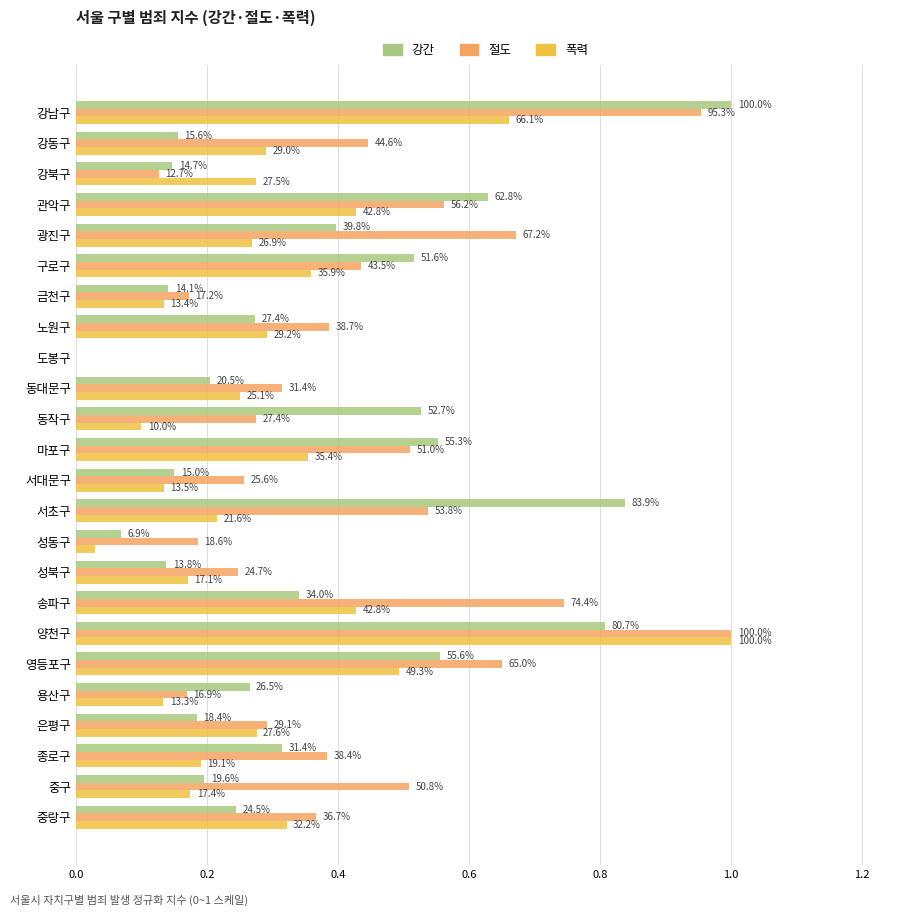

What are all the series names shown in the legend?

강간, 절도, 폭력